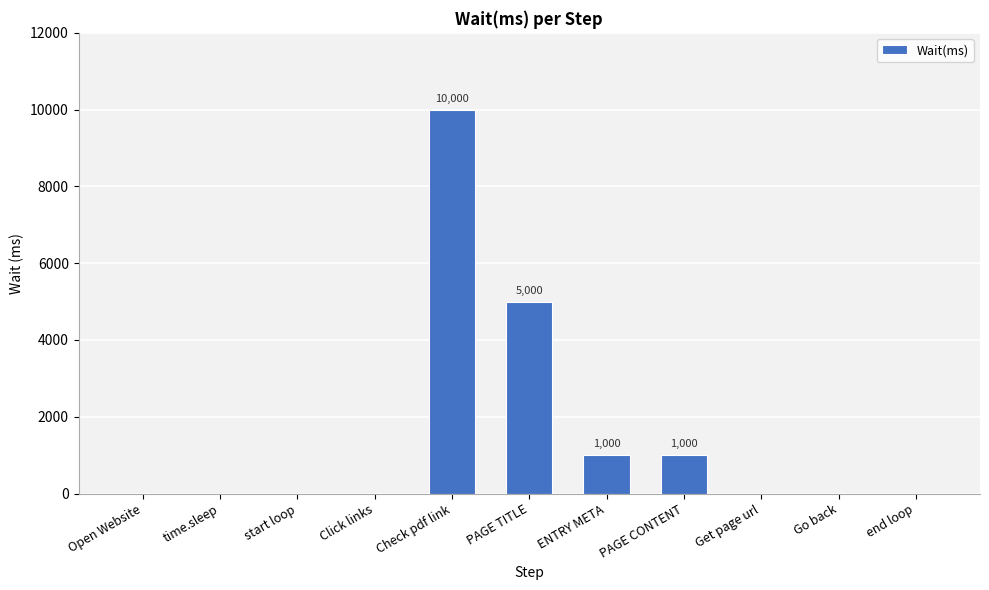

What is the average value?

1545